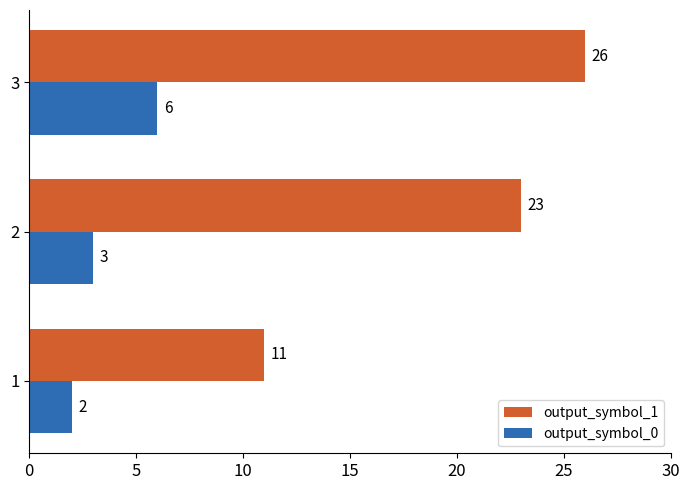

Which series has the widest spread of values?

output_symbol_1